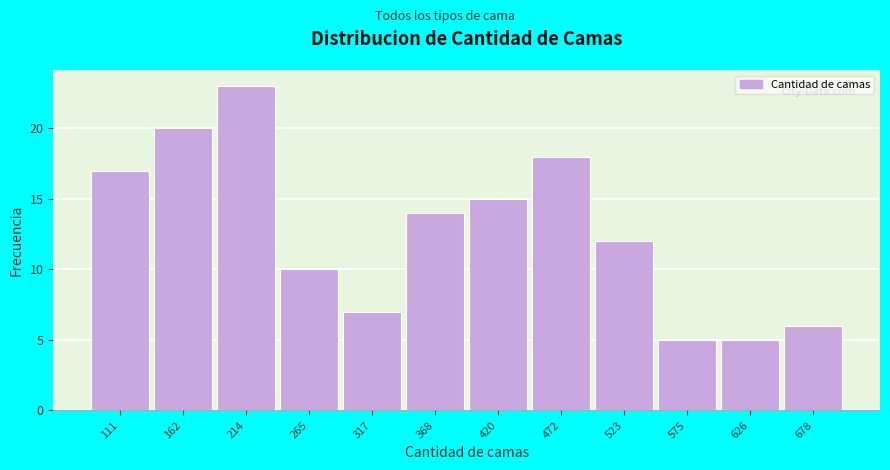

Reading left to right, transcribe all the data shown in this chart.

111=17	162=20	214=23	265=10	317=7	368=14	420=15	472=18	523=12	575=5	626=5	678=6